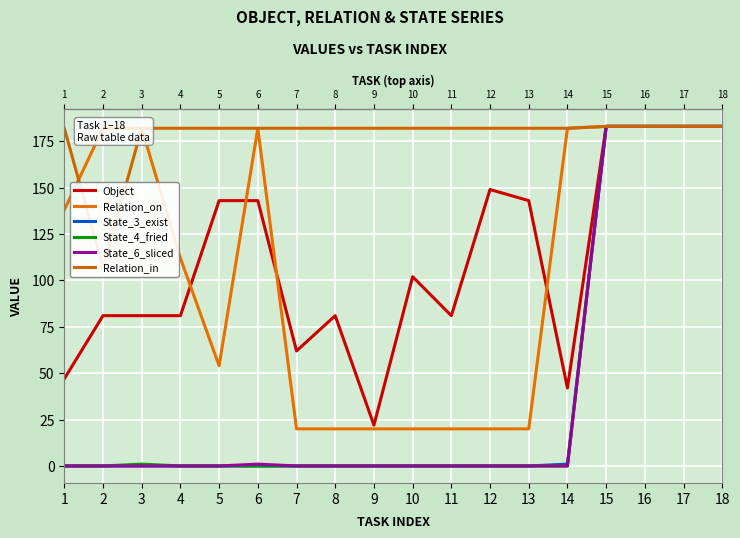

At 15, list the series in order from smallest to largest.

Object, Relation_on, State_3_exist, State_4_fried, State_6_sliced, Relation_in